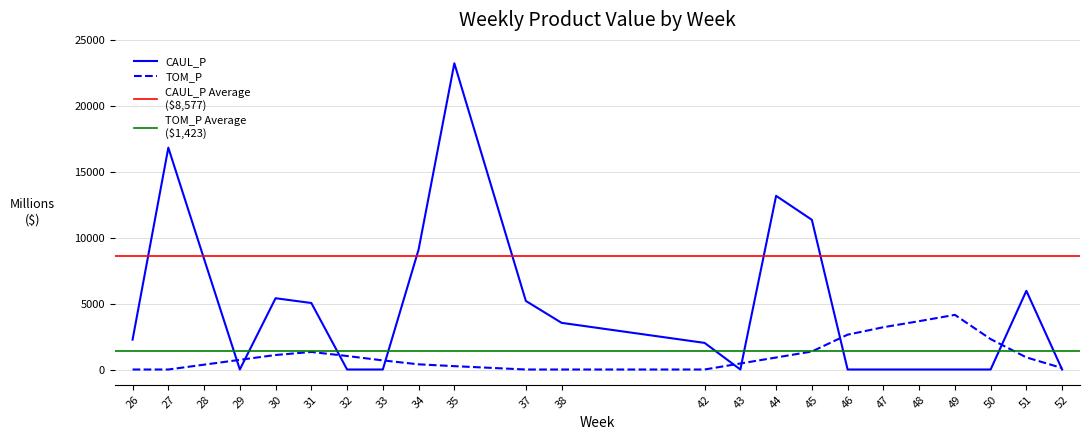

The value of TOM_P at 30 is 1099.6. True or false?

True